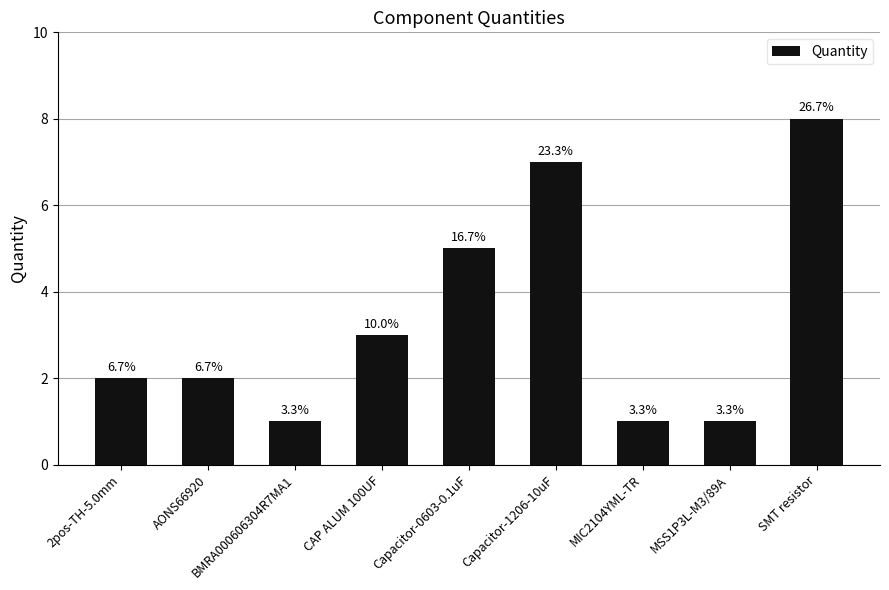

True or false: the data shows 2 at 2pos-TH-5.0mm.

True